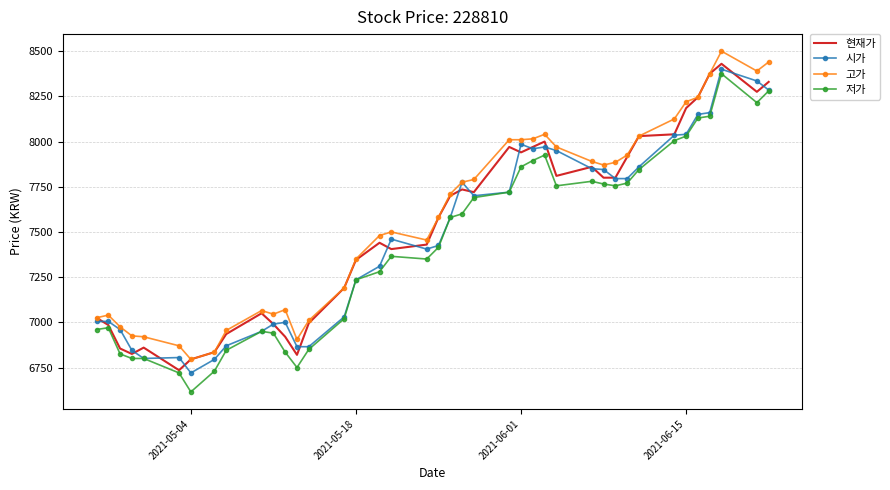

What is the maximum value for 저가?

8375